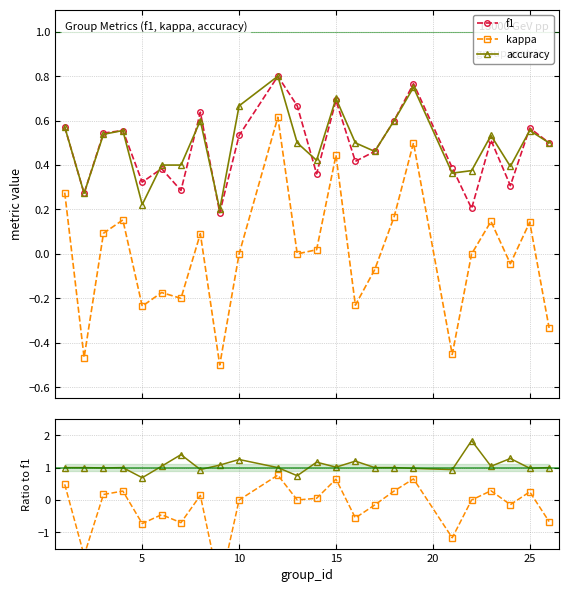

How many lines are shown in the chart?

5